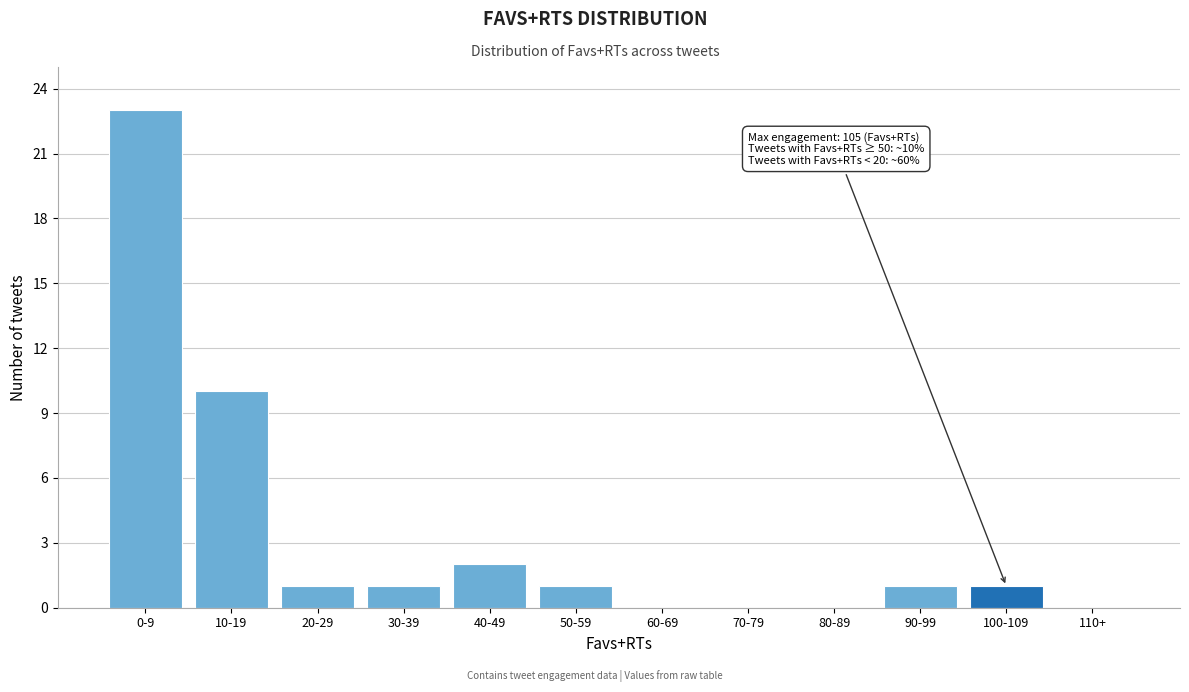

Reading left to right, transcribe all the data shown in this chart.

0-9=23	10-19=10	20-29=1	30-39=1	40-49=2	50-59=1	60-69=0	70-79=0	80-89=0	90-99=1	100-109=1	110+=0